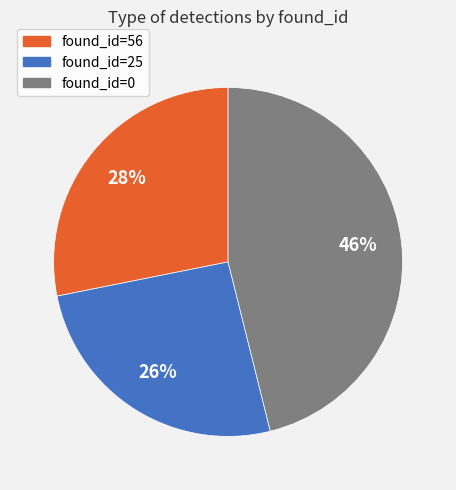

True or false: found_id=0 accounts for 46% of the total.

True